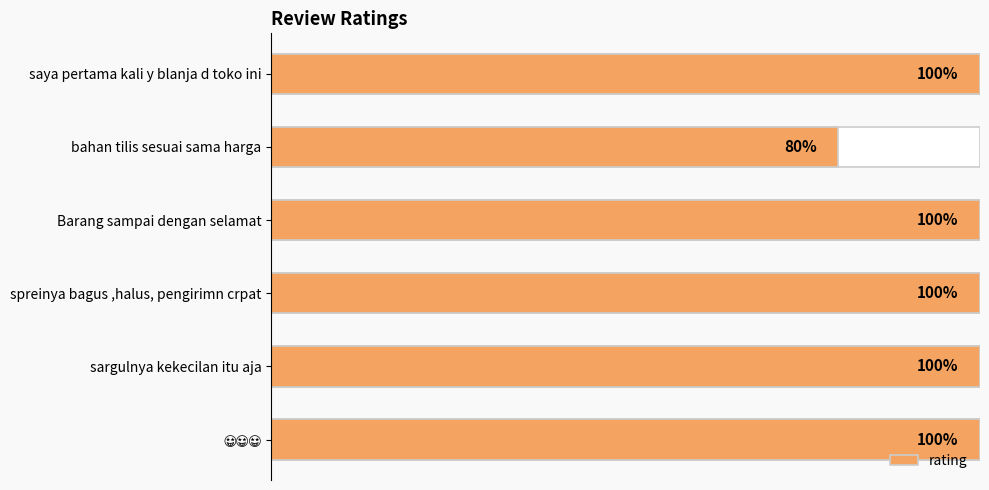

Reading left to right, what are all the values shown in this chart?

5	4	5	5	5	5